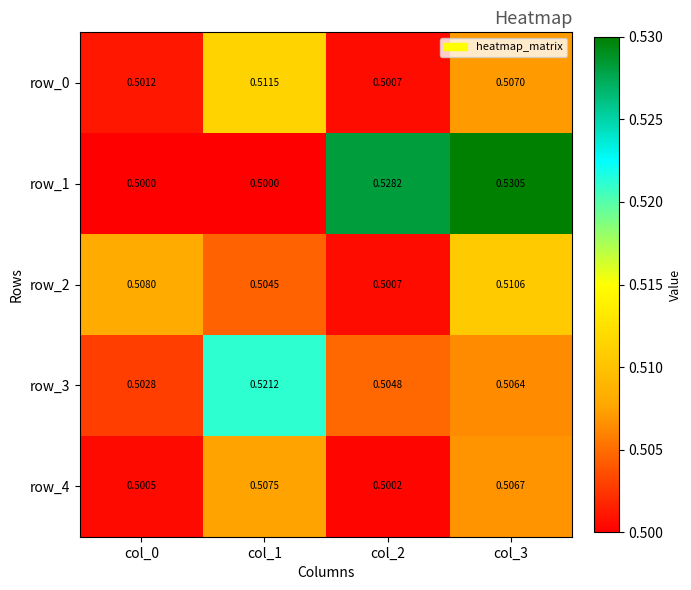

At how many categories does at least one series exceed 0?

4